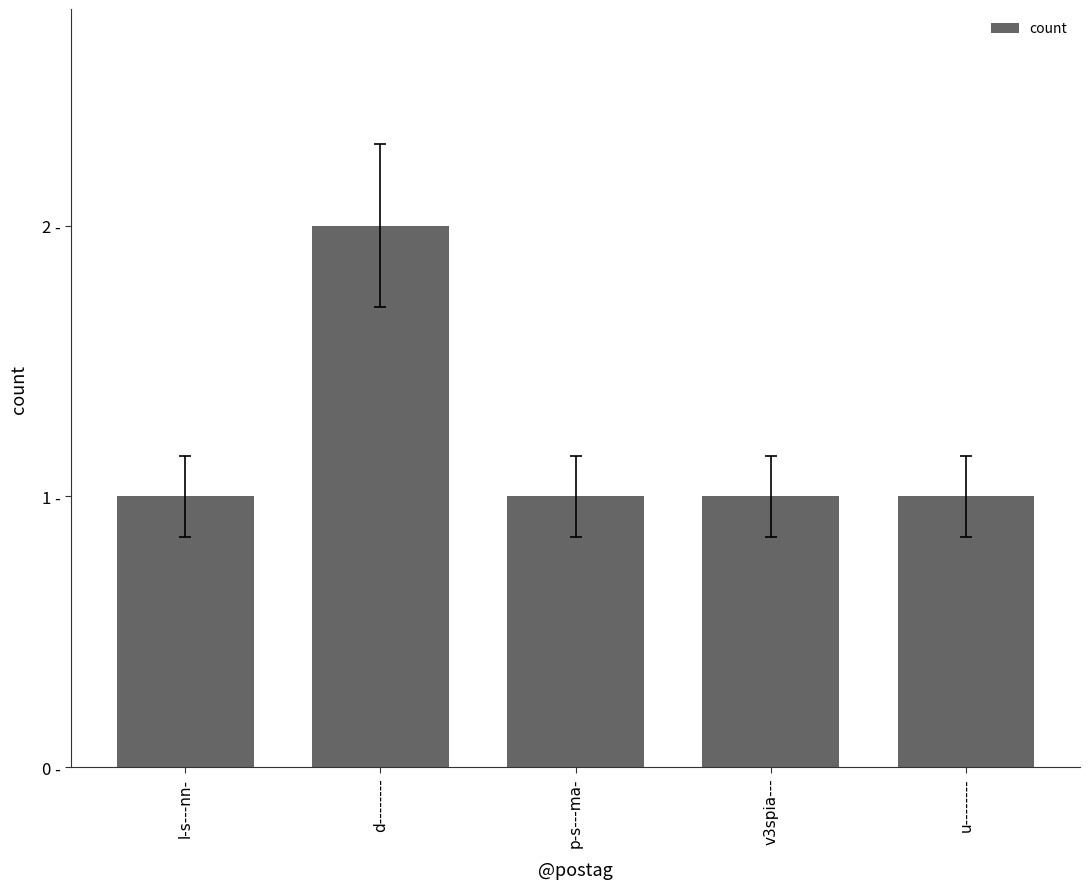

Reading left to right, what are all the values shown in this chart?

1	2	1	1	1